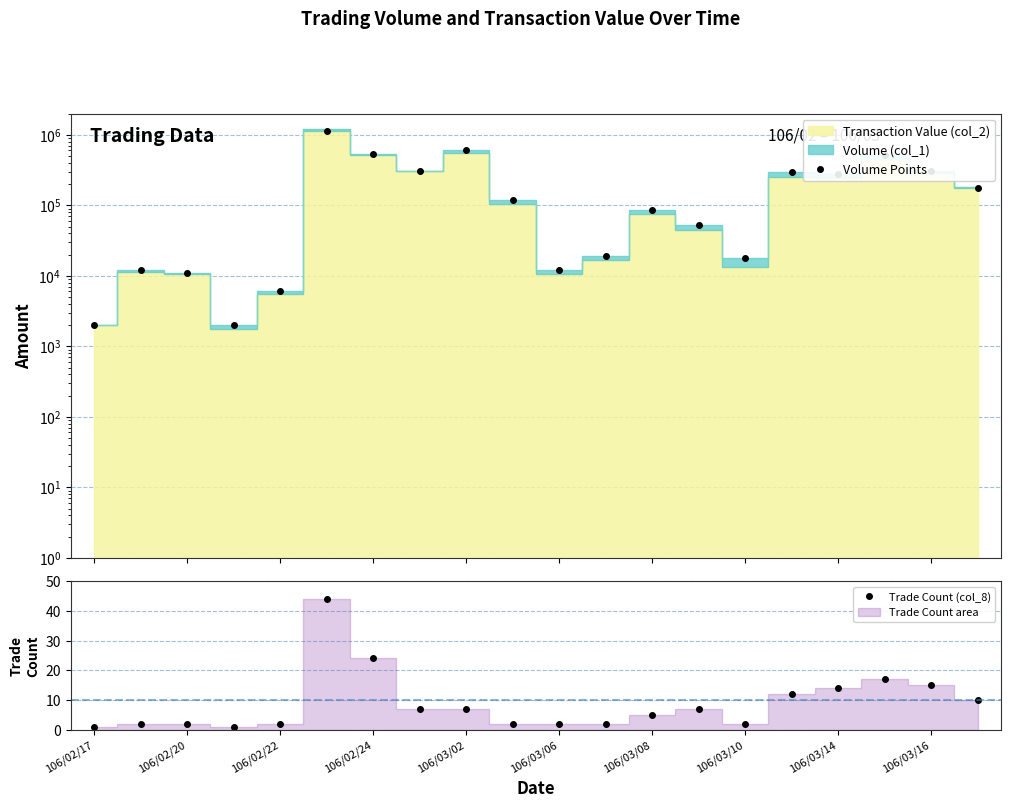

Where is Trade Count (col_8) nearest to the value 22?

106/02/24